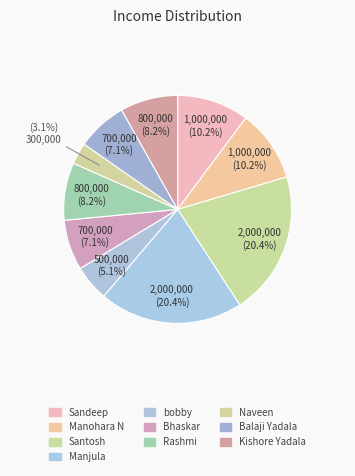

What percentage is NOT represented by Rashmi?

91.8%